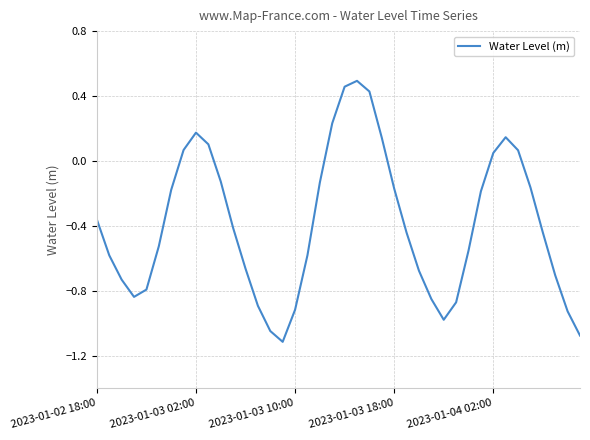

What is the difference between the maximum and minimum values?

1.6